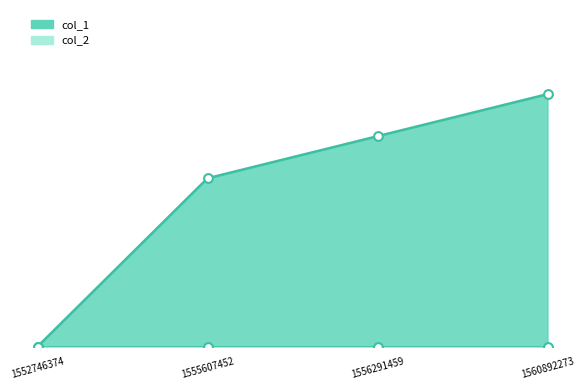

Which has a higher value, 1555607452 or 1552746374?

1555607452